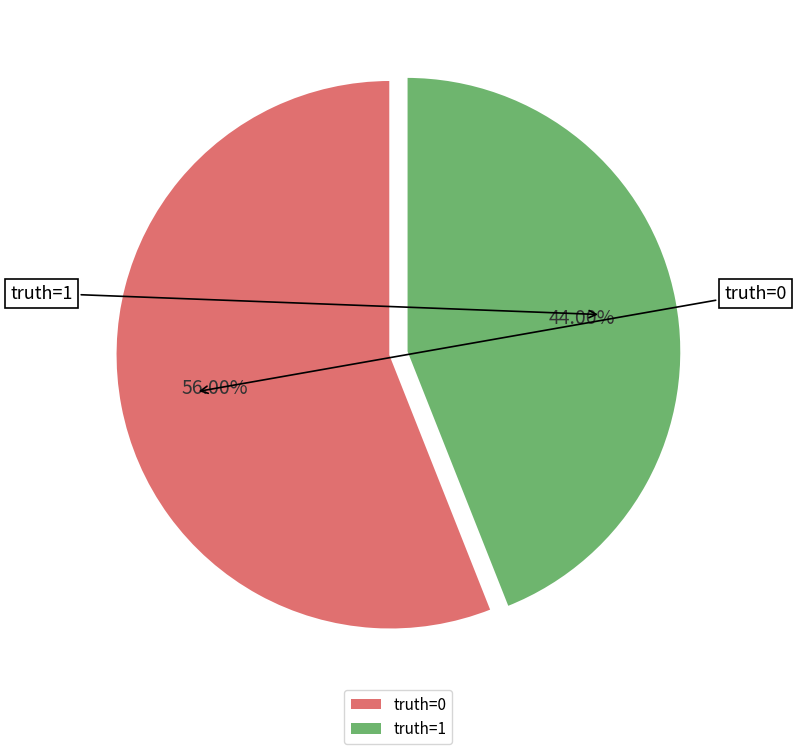

True or false: truth=0 accounts for 64% of the total.

False